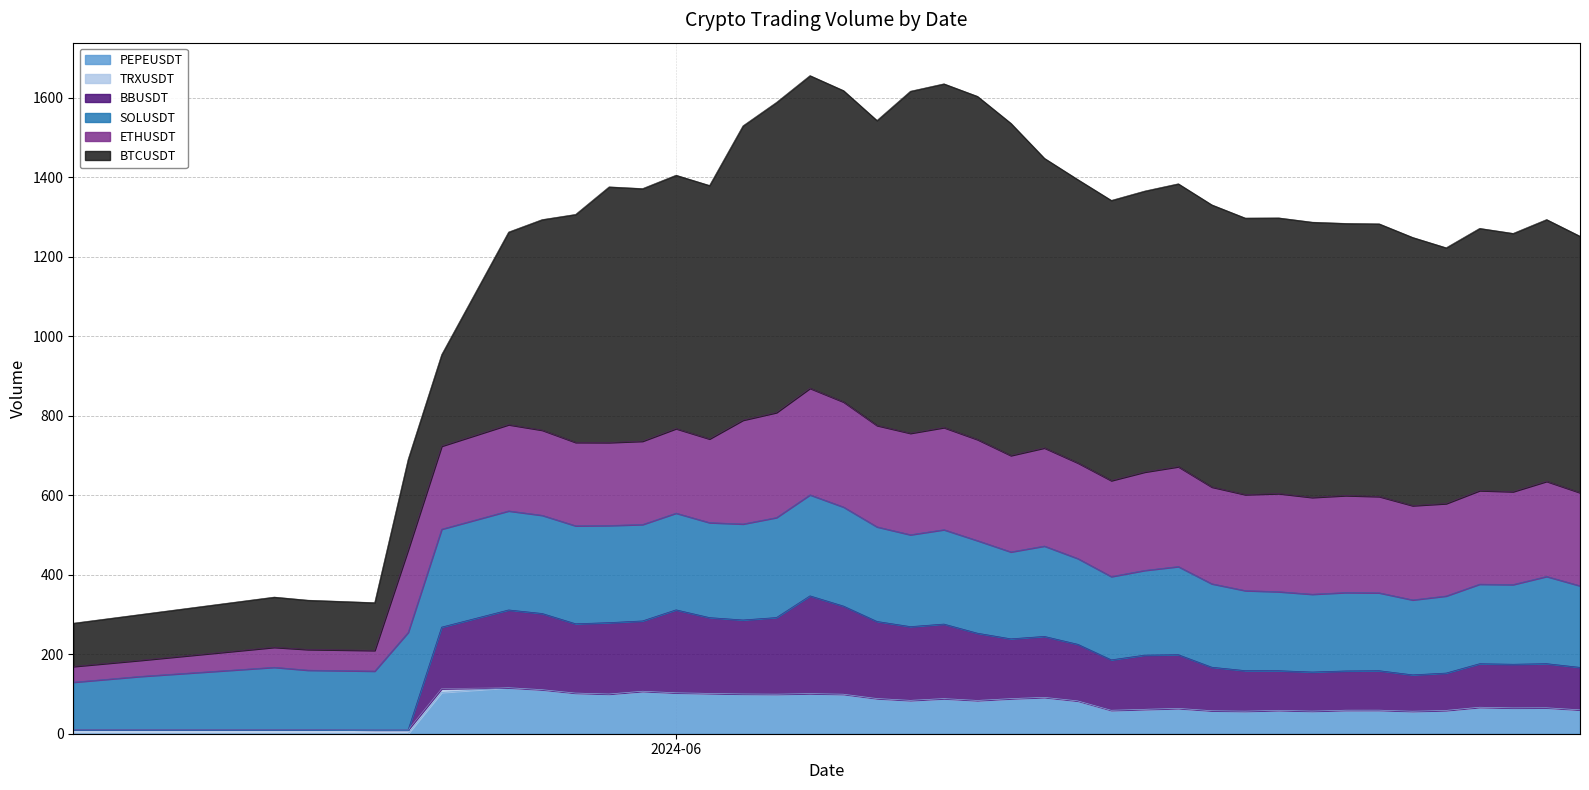

What is the difference between the highest and lowest values at 2024-05-29?

573.4